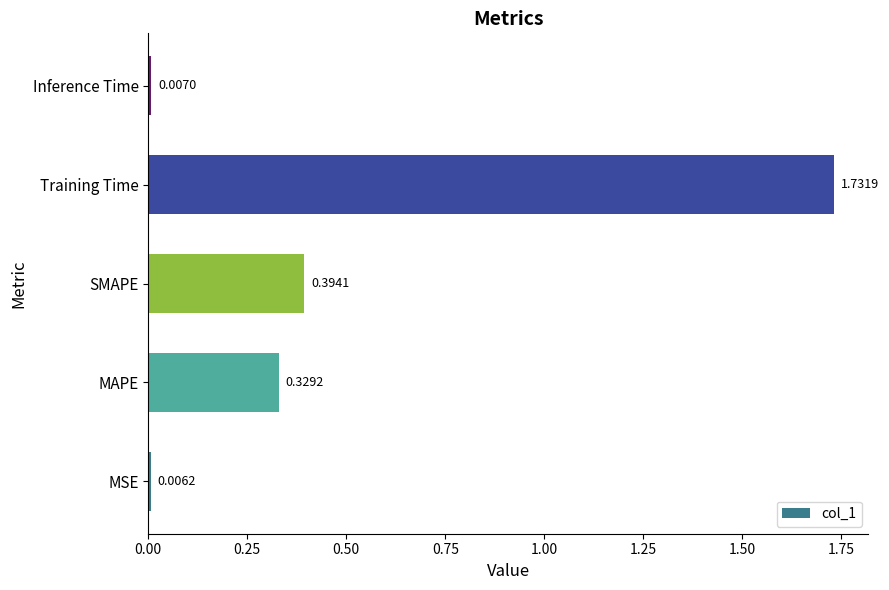

Rank the categories by value from highest to lowest.

Training Time, SMAPE, MAPE, Inference Time, MSE